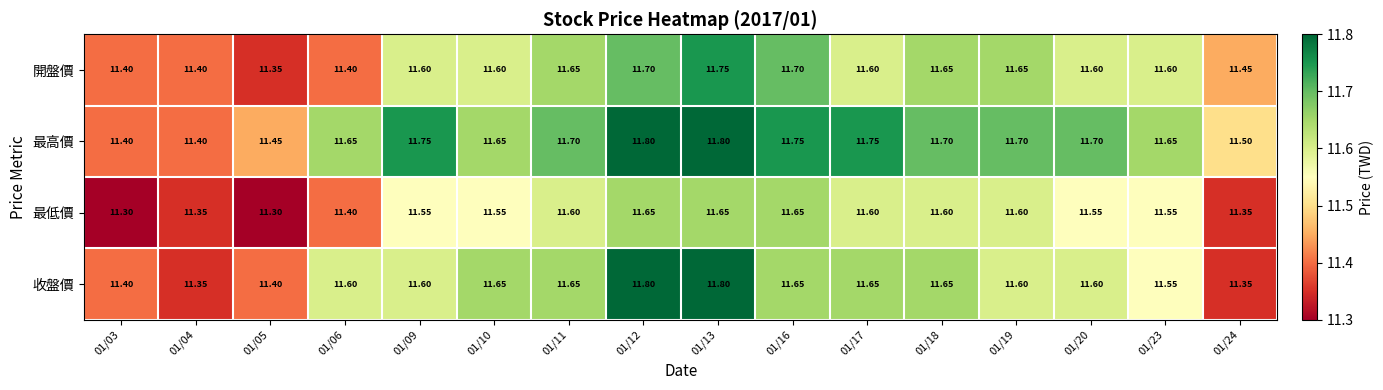

Which series has the widest spread of values?

收盤價